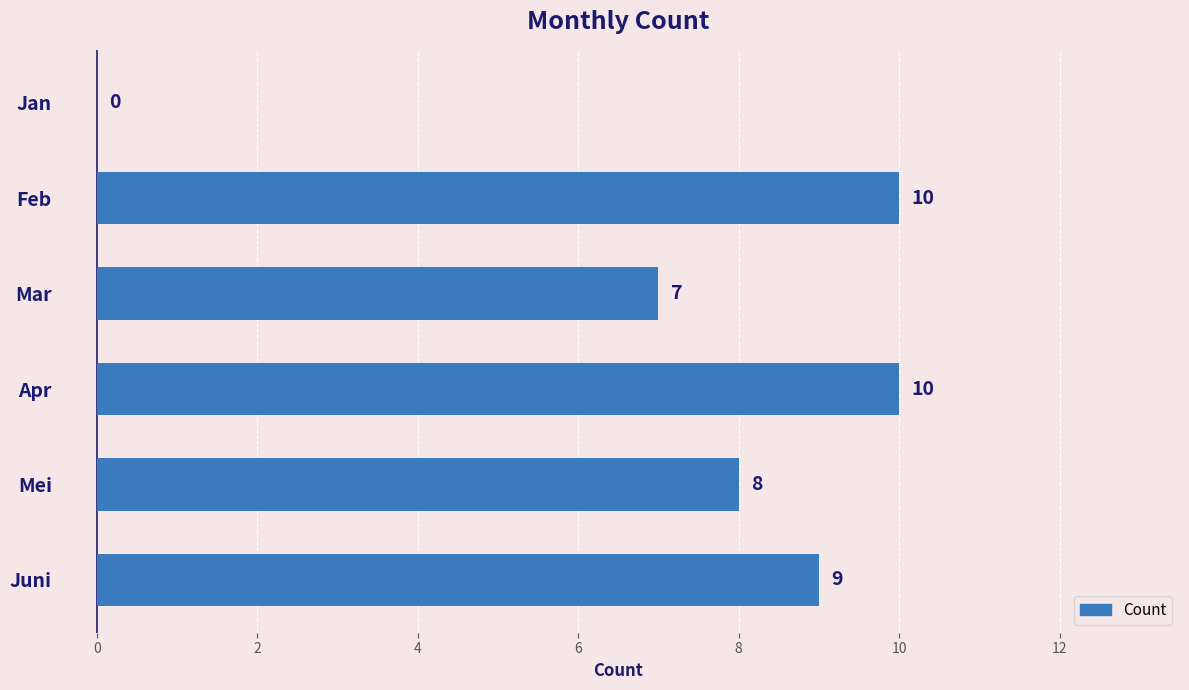

True or false: the data shows 8 at Mei.

True